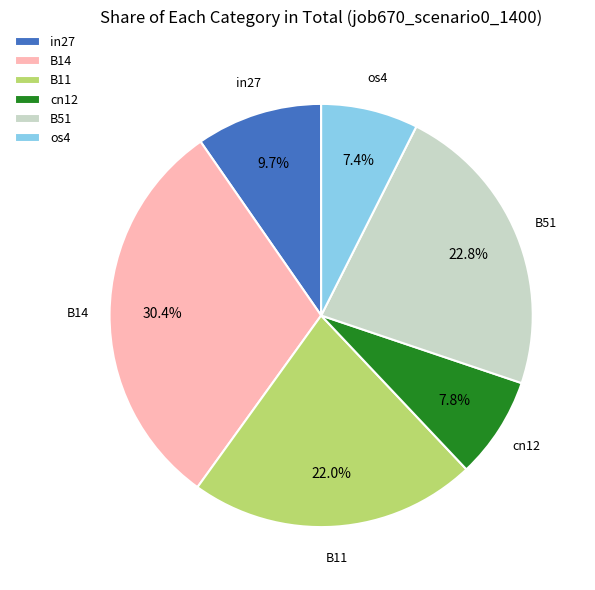

To the nearest percent, what is the average slice percentage?

17%